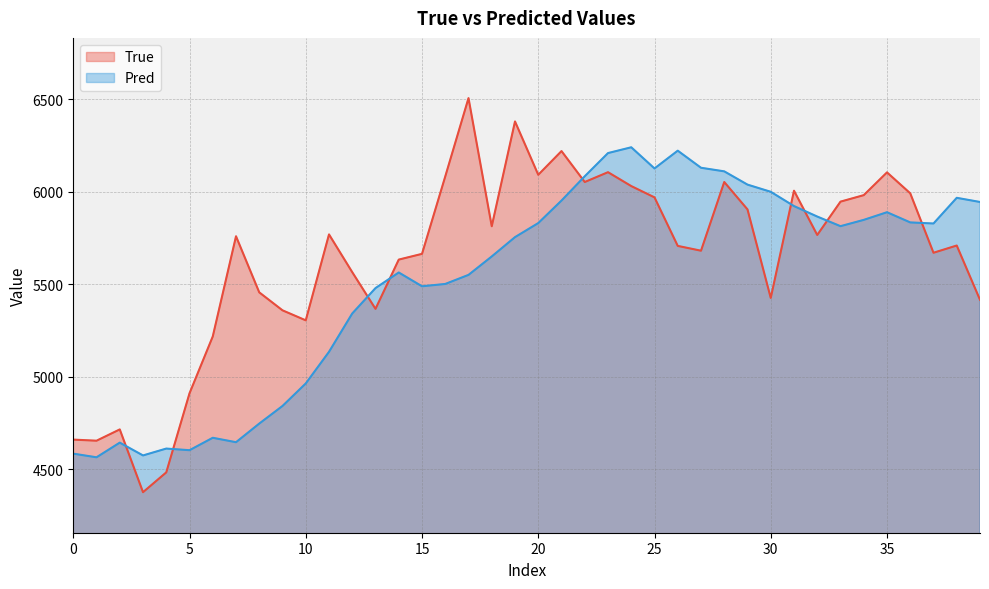

What is the difference between the maximum and minimum values in the Pred series?

1674.1